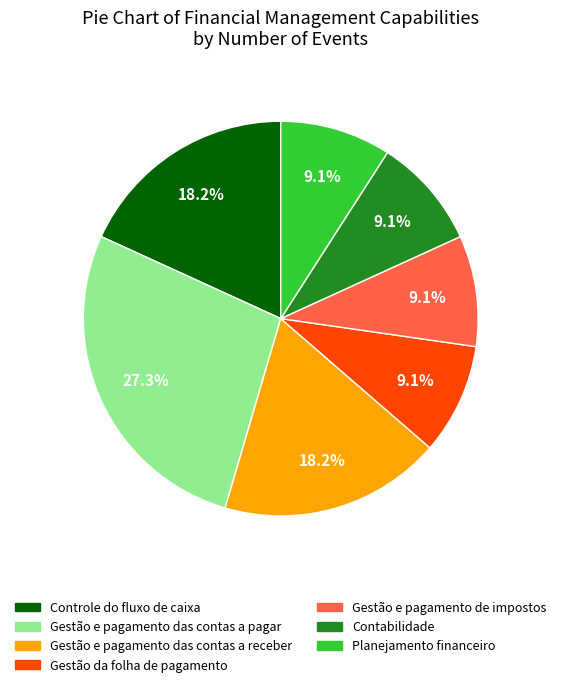

To the nearest percent, what is the difference between the Controle do fluxo de caixa and Gestão e pagamento das contas a pagar slice percentages?

9%